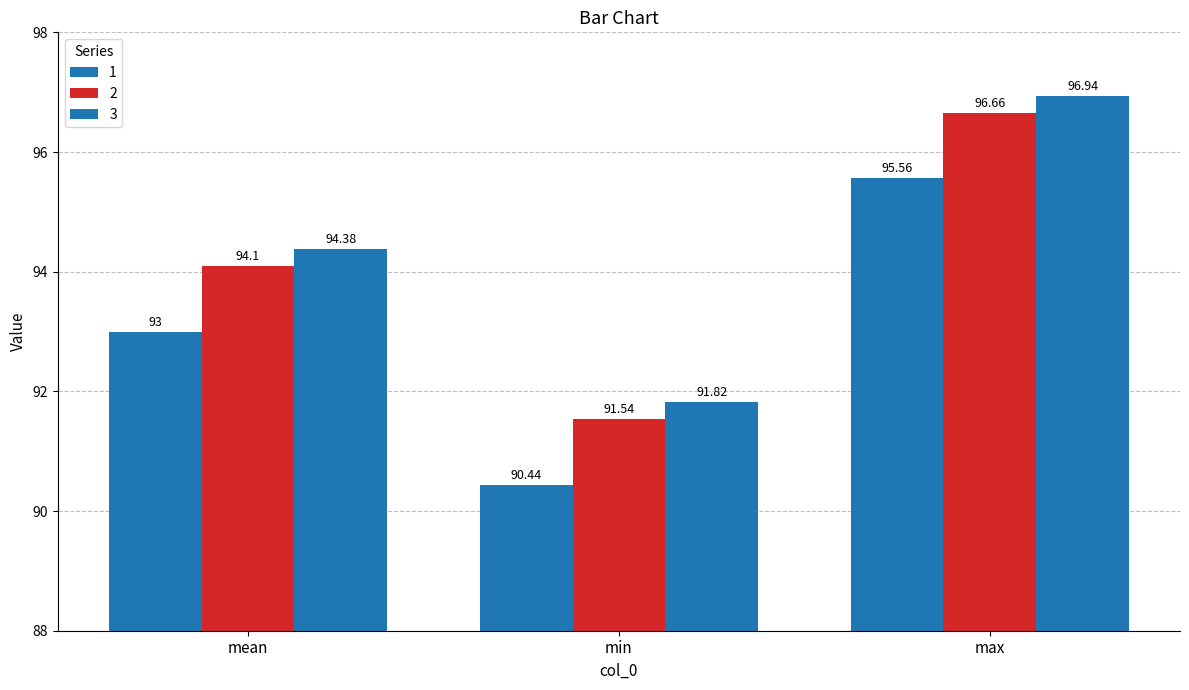

How many bars are there in total?

9